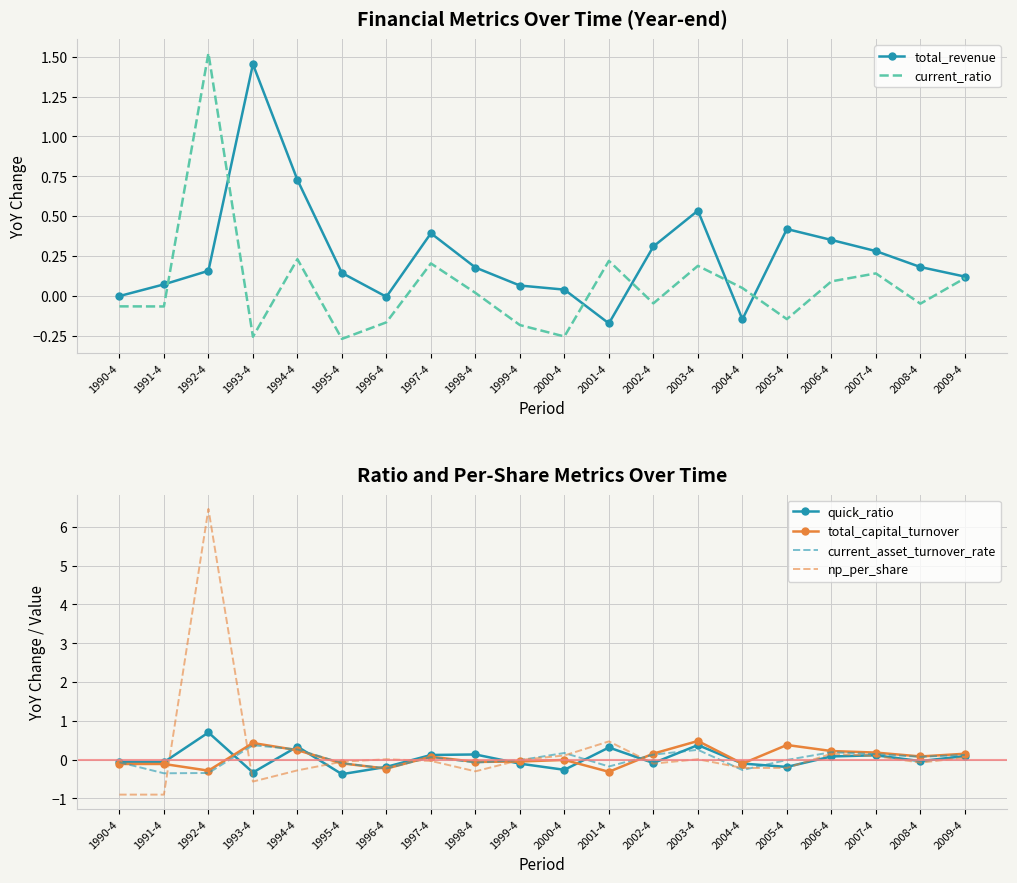

In np_per_share, how many points are lower than both neighbors (excluding endpoints)?

5